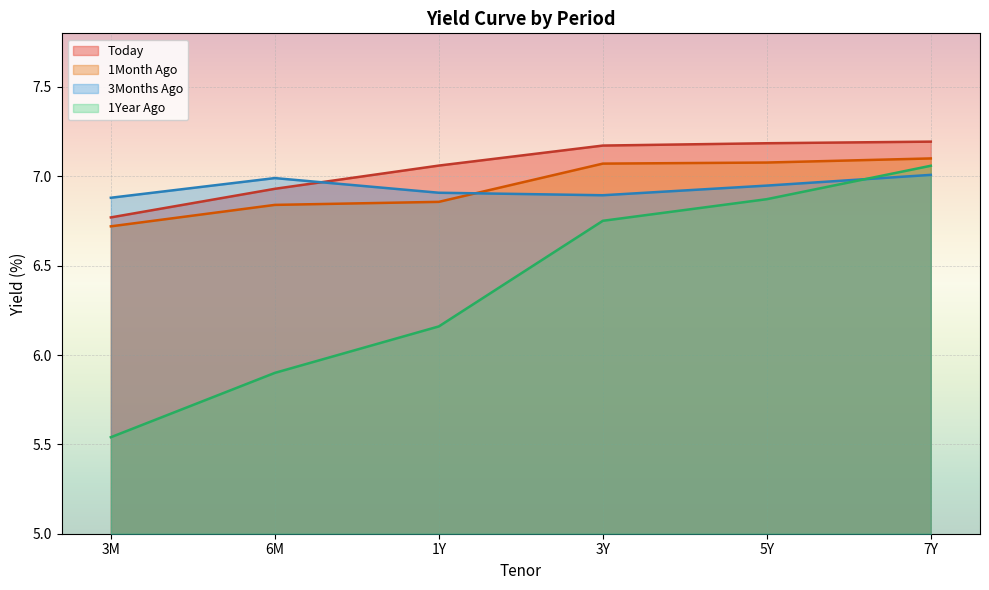

What is the label of the 5th point from the left?

5Y